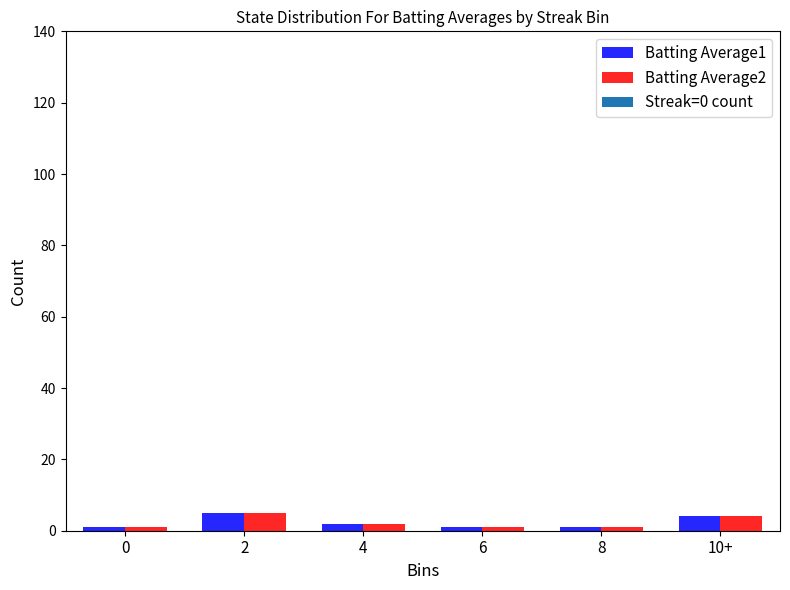

How many bars are there in each group?

2